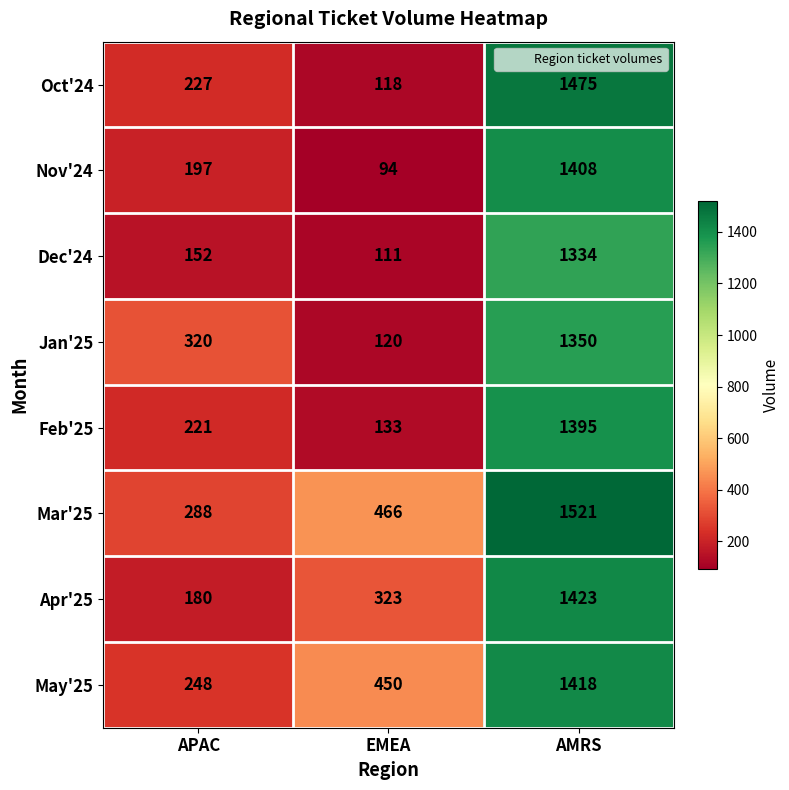

Is it true that Nov'24 equals 1408 at AMRS?

True